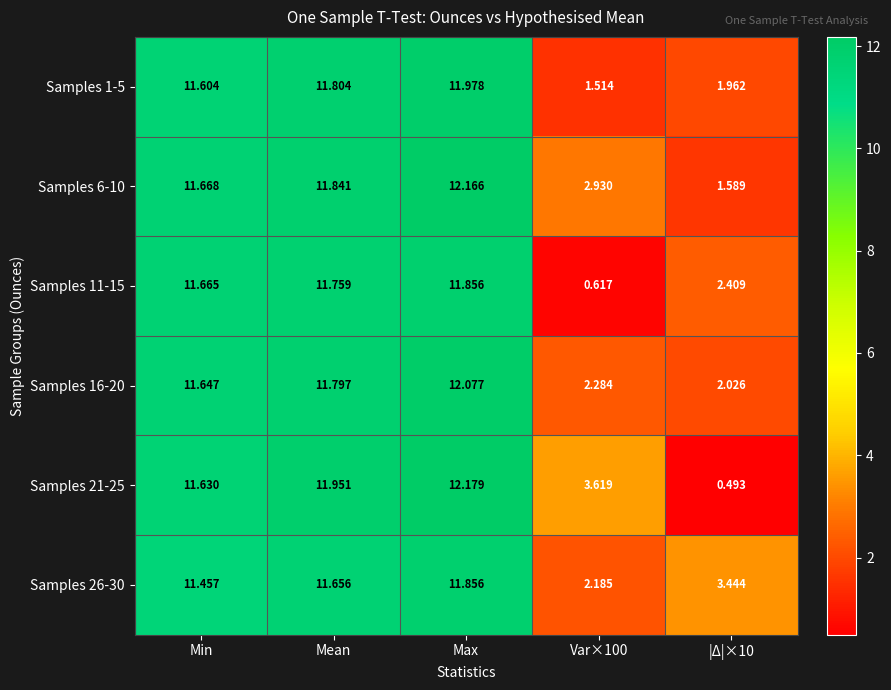

Rank the series at Mean from highest to lowest value.

Samples 21-25, Samples 6-10, Samples 1-5, Samples 16-20, Samples 11-15, Samples 26-30